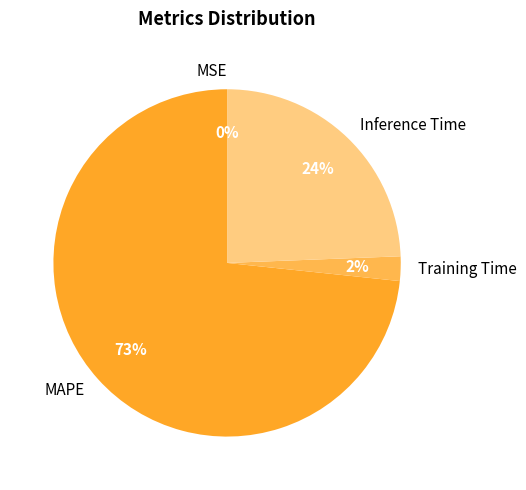

To the nearest percent, what portion does Inference Time represent?

24%